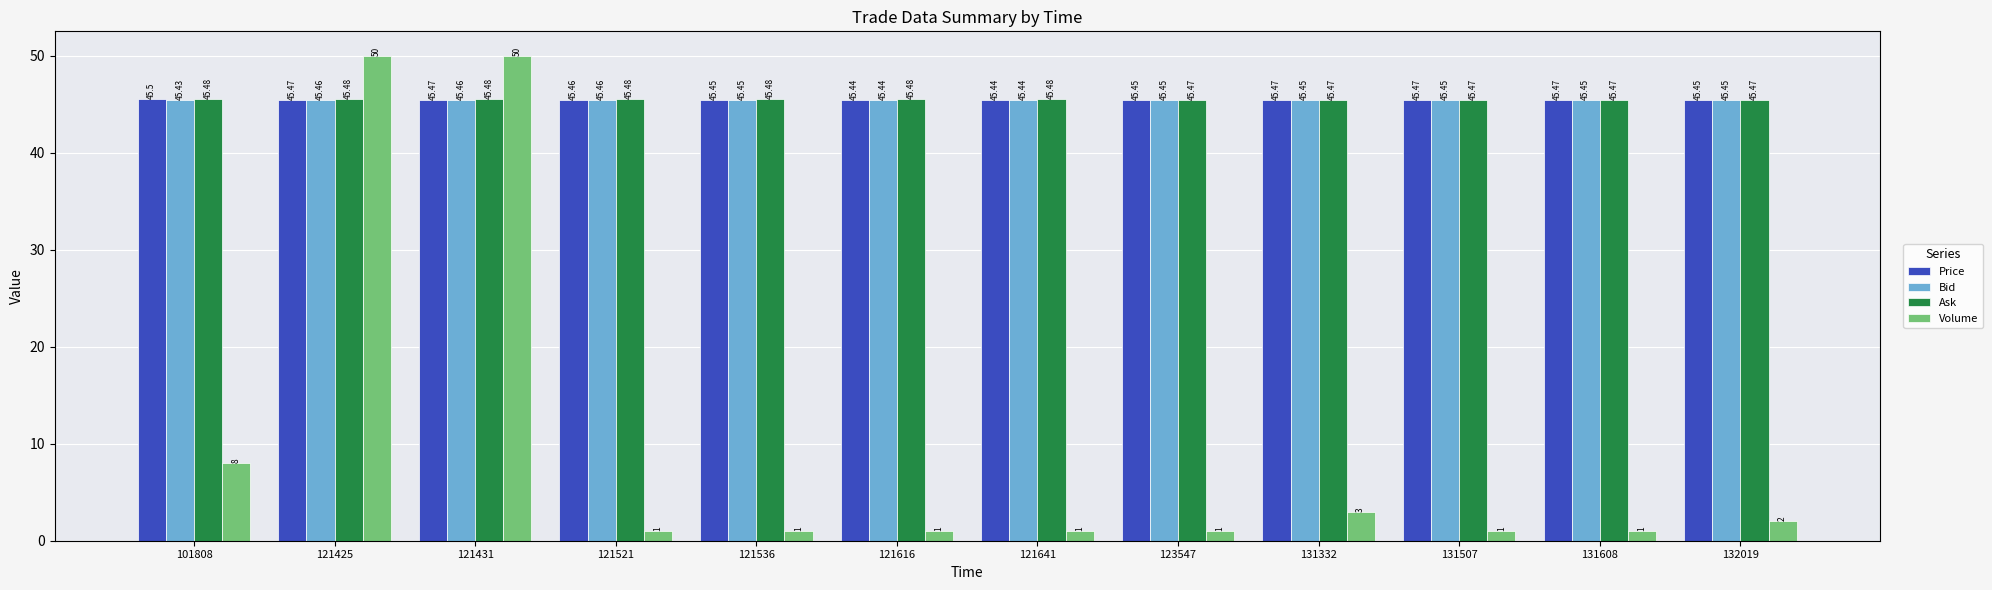

What is the maximum value shown in the chart?

50.0